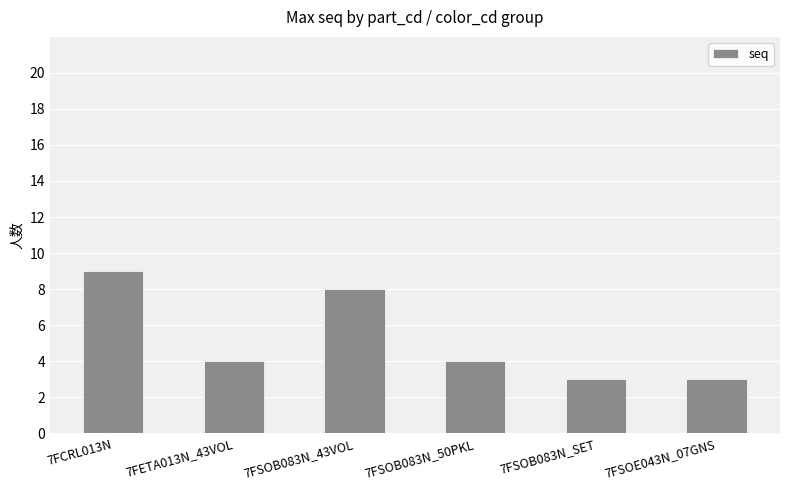

Is it true that the value at 7FCRL013N is 14?

False